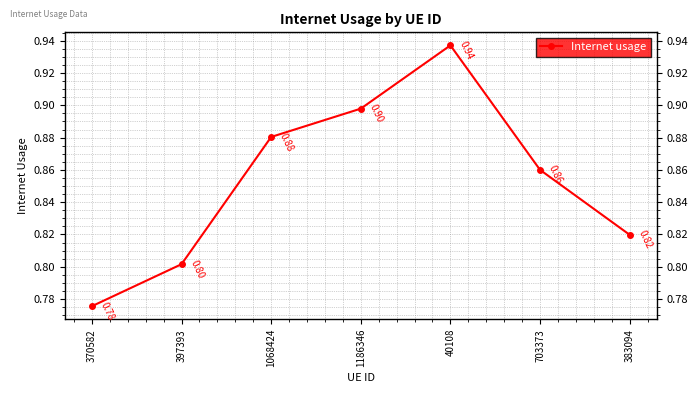

Reading left to right, transcribe all the data shown in this chart.

0.8	0.8	0.9	0.9	0.9	0.9	0.8